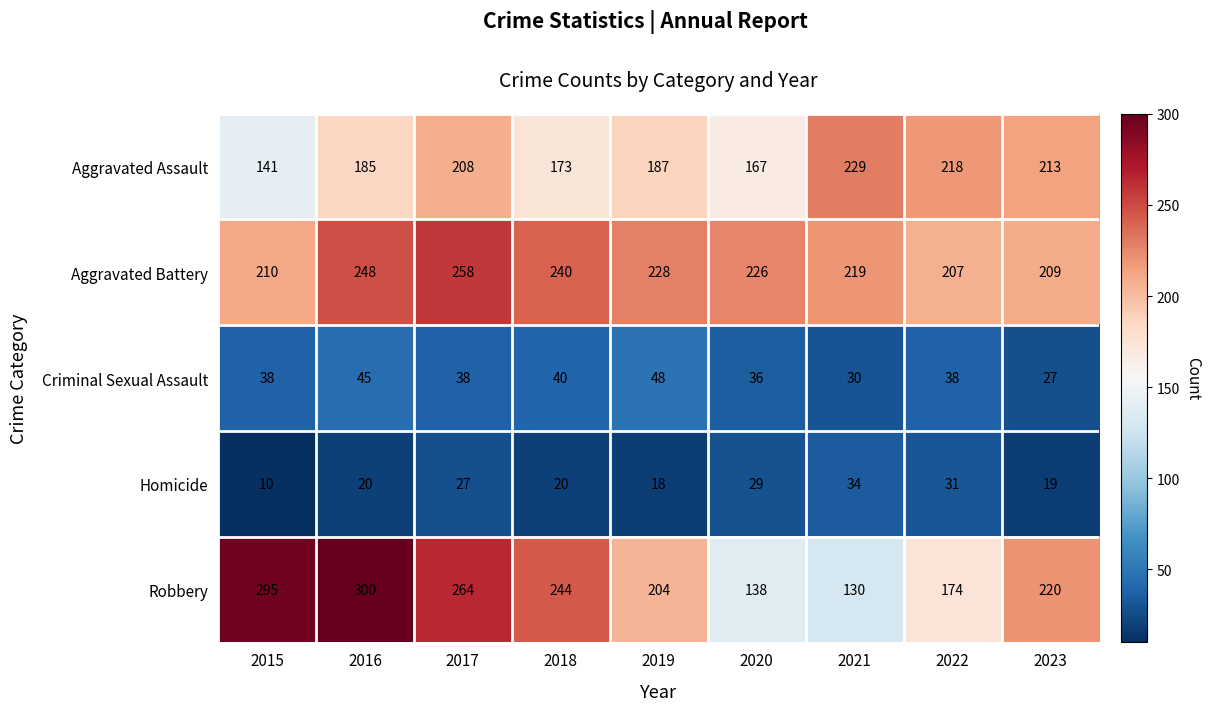

Between 2016 and 2023, which series saw the biggest shift?

Robbery